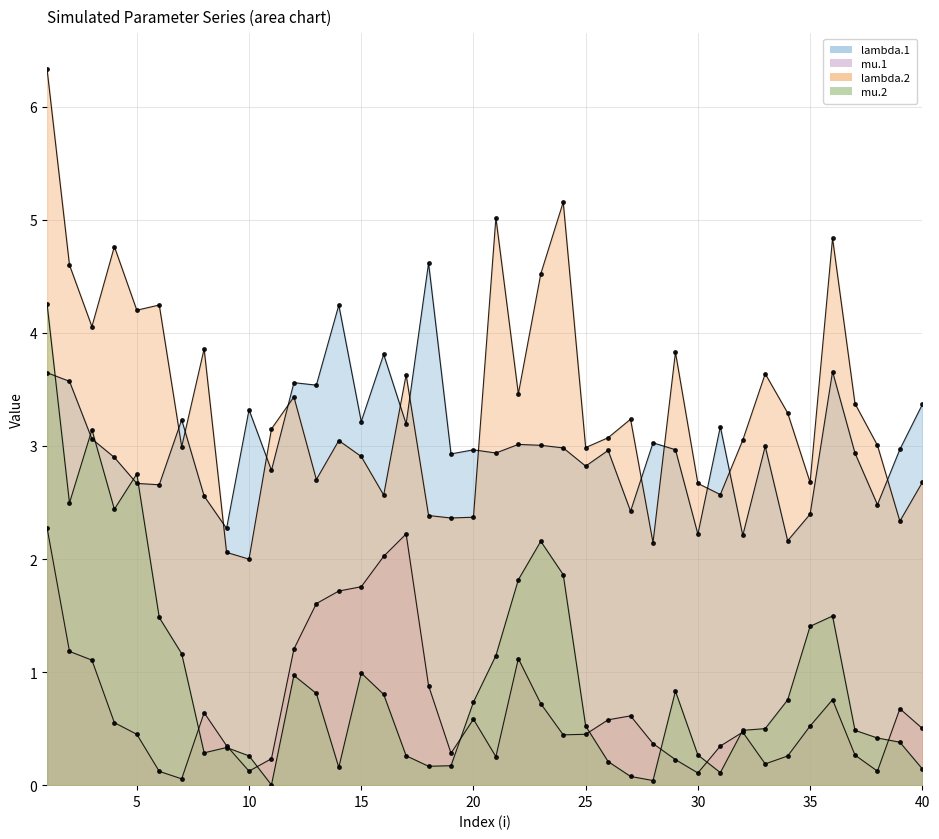

How many data points does each series have?

40